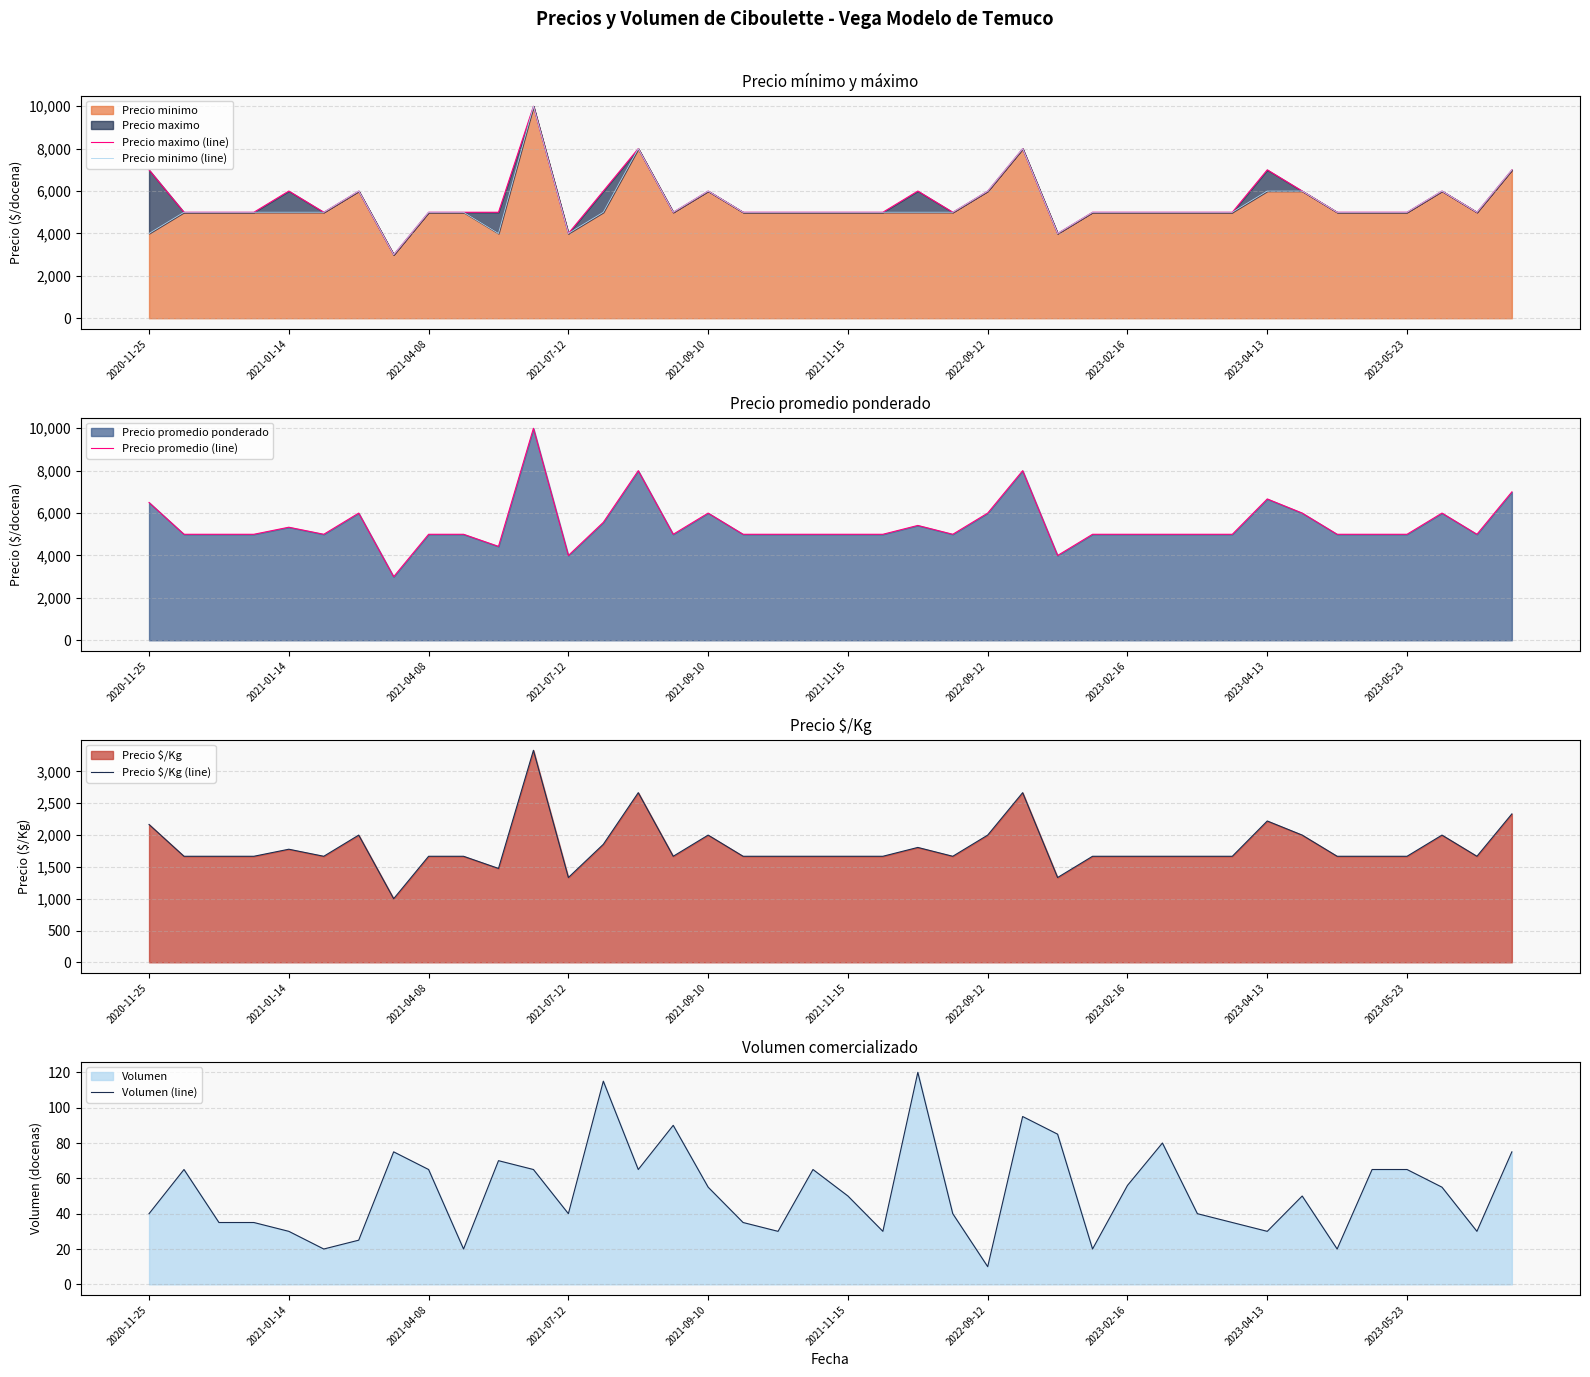

At how many categories does at least one series exceed 8825?

1